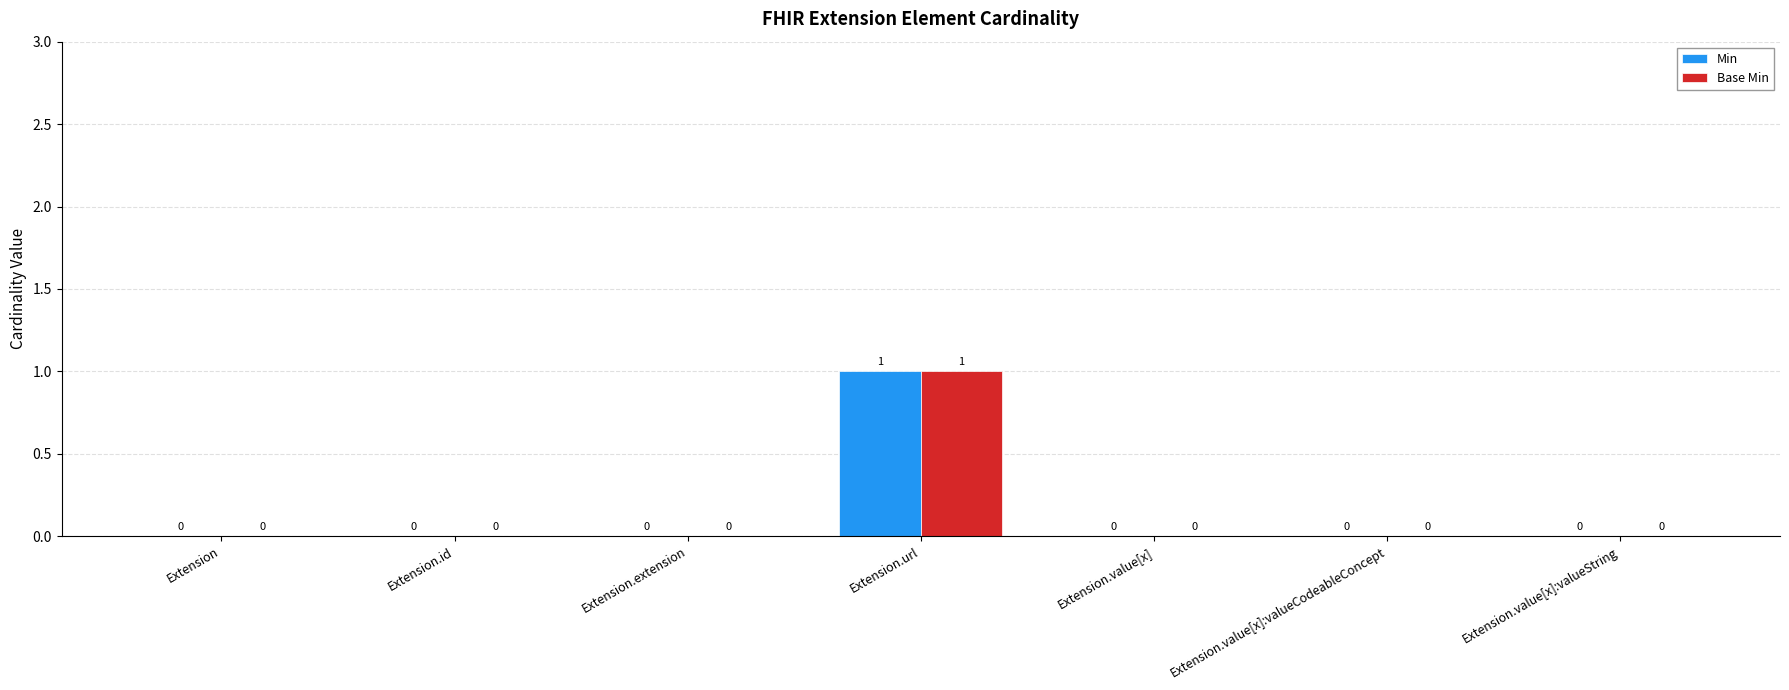

How many values in the Base Min series exceed 0?

1